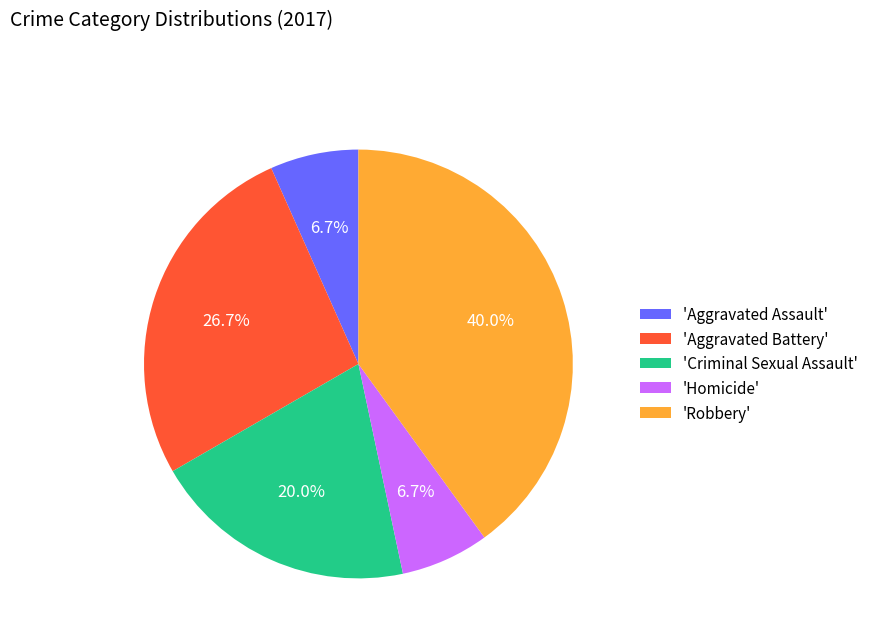

Combined, do 'Criminal Sexual Assault' and 'Aggravated Battery' account for over 50%?

No